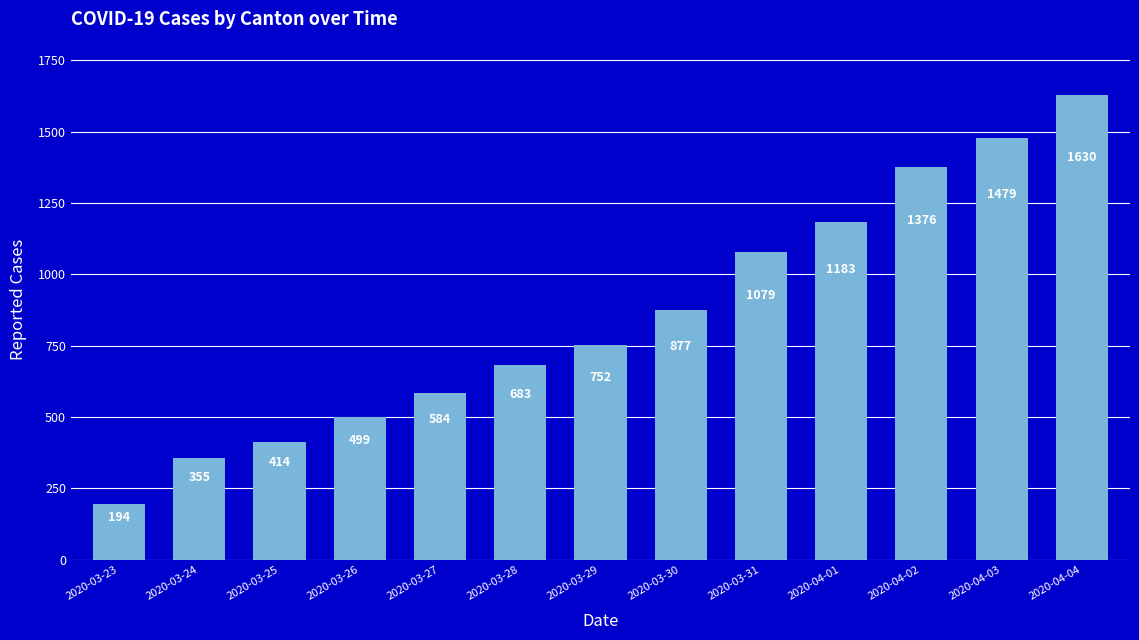

List the labels in order of value, largest first.

2020-04-04, 2020-04-03, 2020-04-02, 2020-04-01, 2020-03-31, 2020-03-30, 2020-03-29, 2020-03-28, 2020-03-27, 2020-03-26, 2020-03-25, 2020-03-24, 2020-03-23